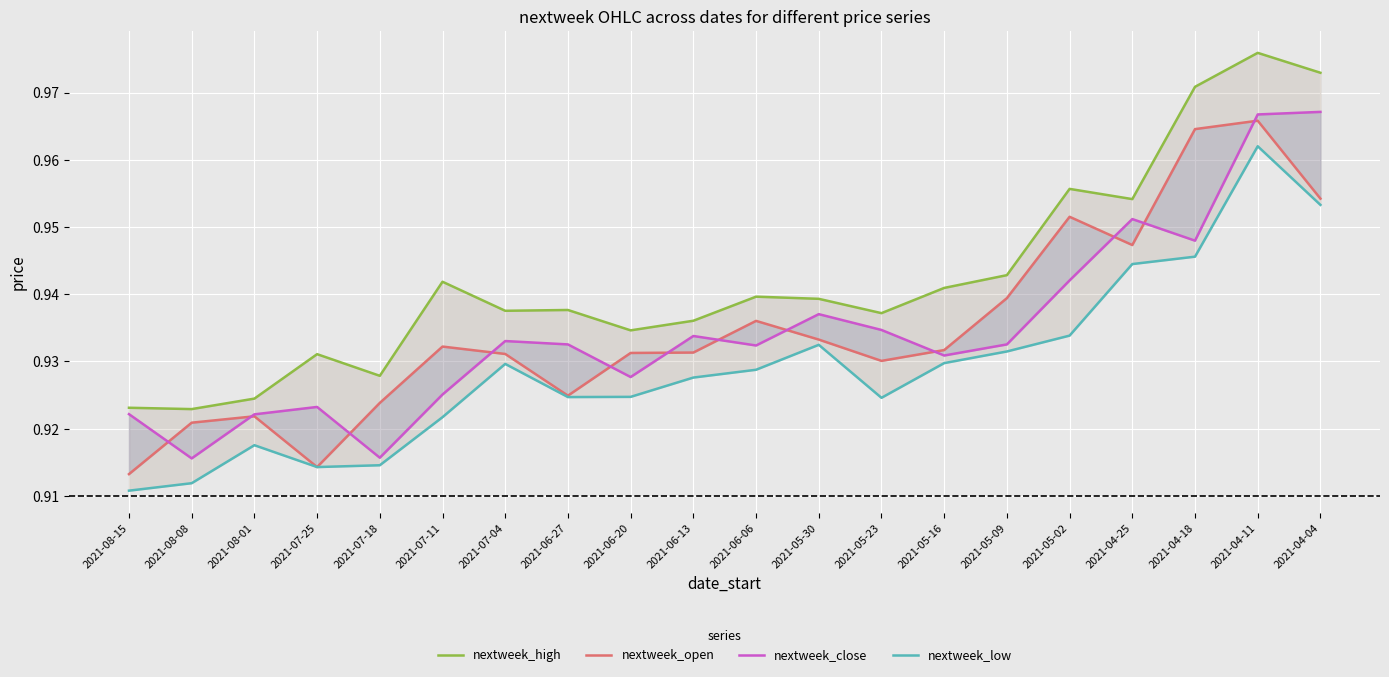

In nextweek_open, how many points are lower than both neighbors (excluding endpoints)?

4